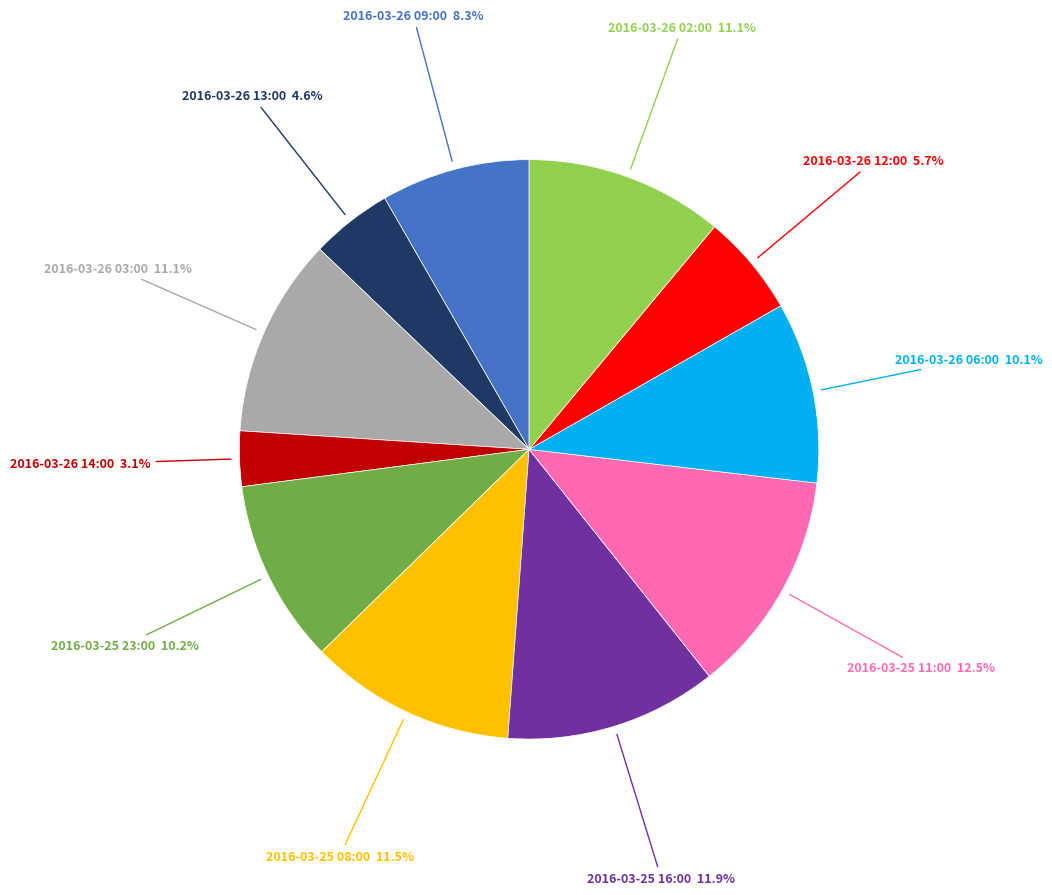

Does any single category account for the majority?

No